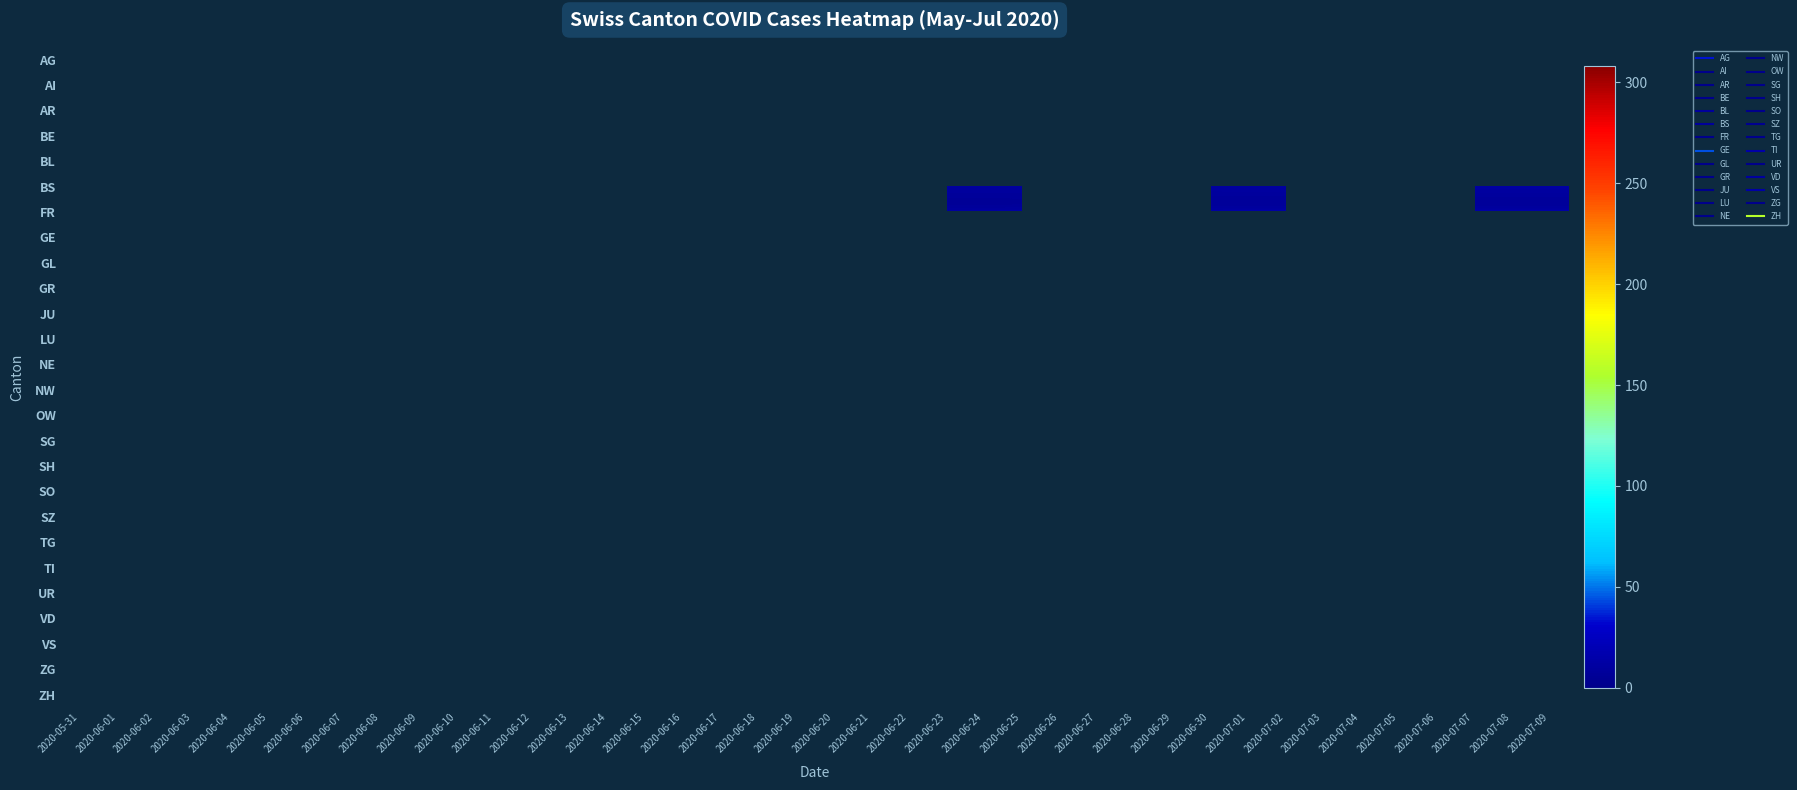

What is the spread (max minus min) of values at 2020-06-23?

182.0